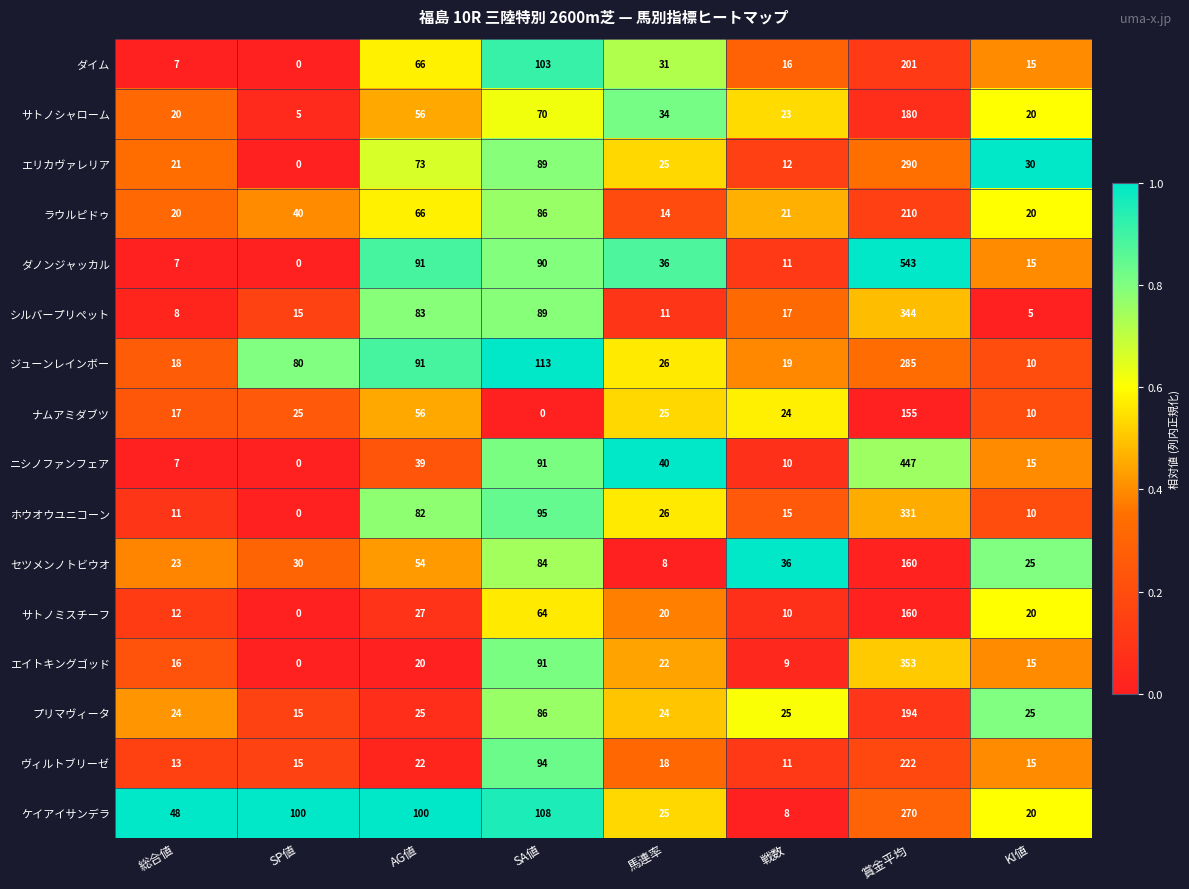

Between 戦数 and 賞金平均, which series saw the biggest shift?

ダノンジャッカル